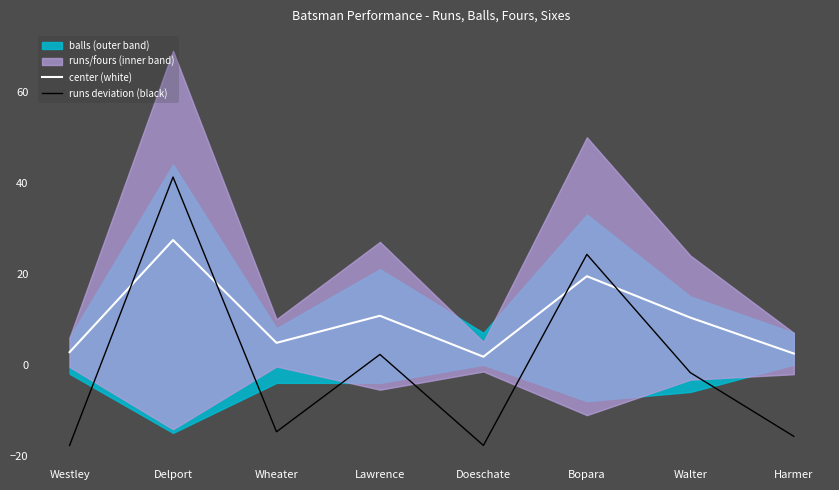

Between Delport and Lawrence, which is larger?

Delport